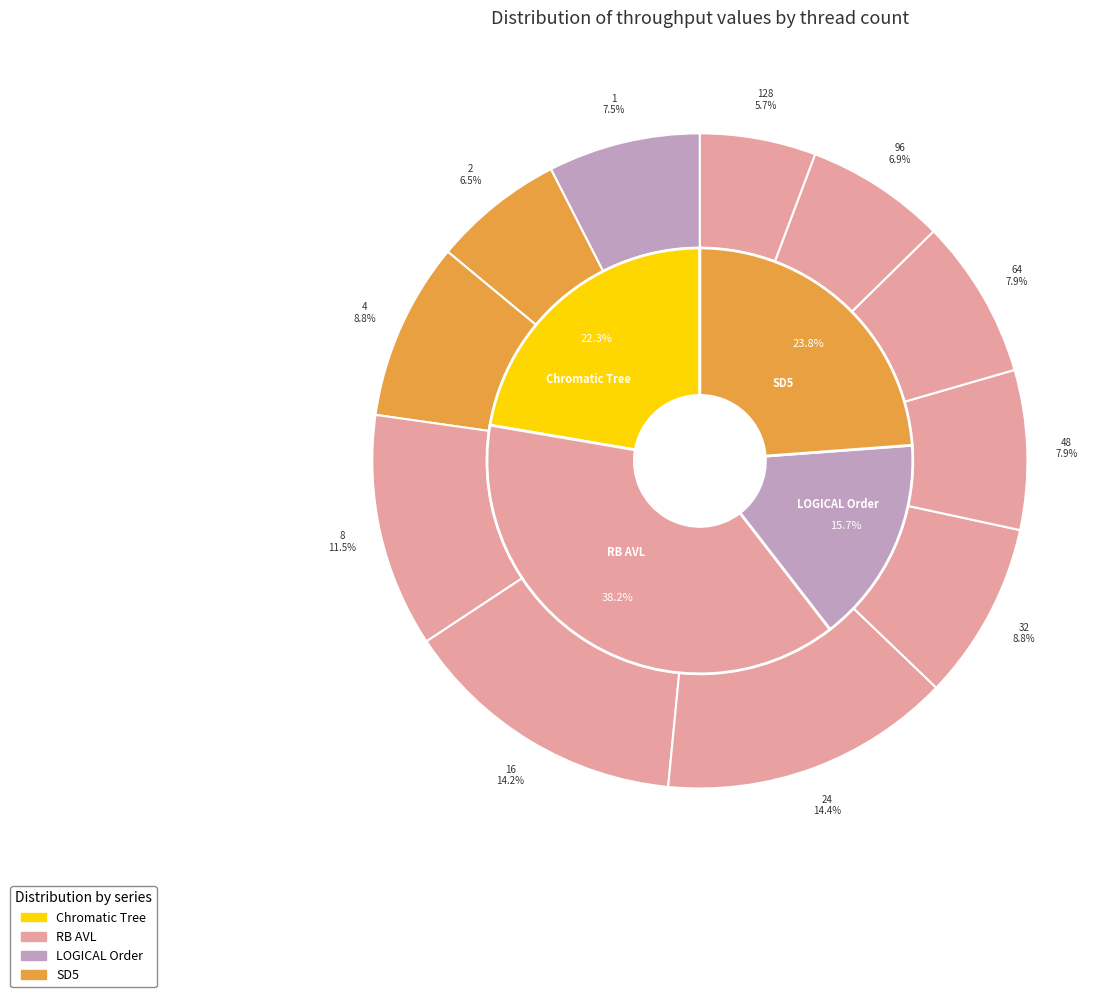

True or false: 96 accounts for 1% of the total.

False